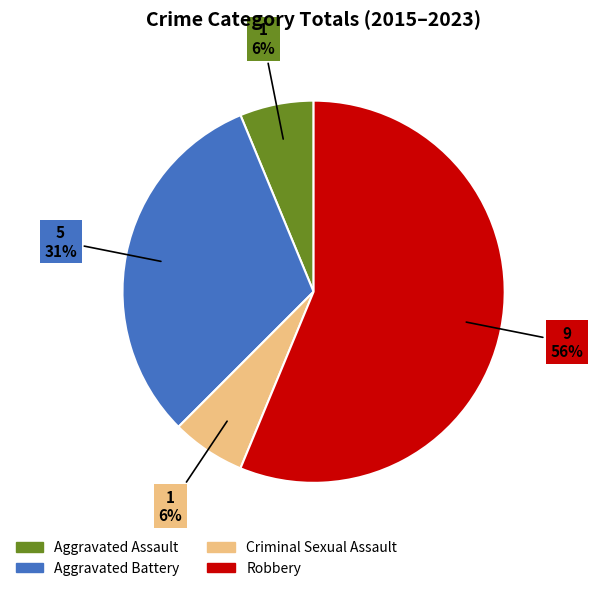

True or false: Criminal Sexual Assault accounts for 17% of the total.

False